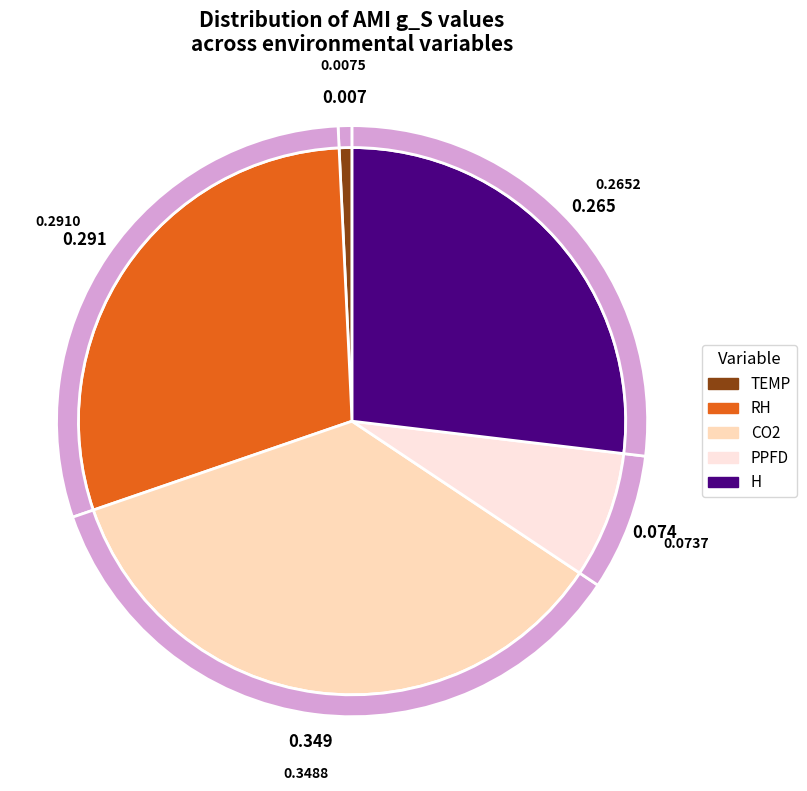

Which slice is the smallest?

TEMP